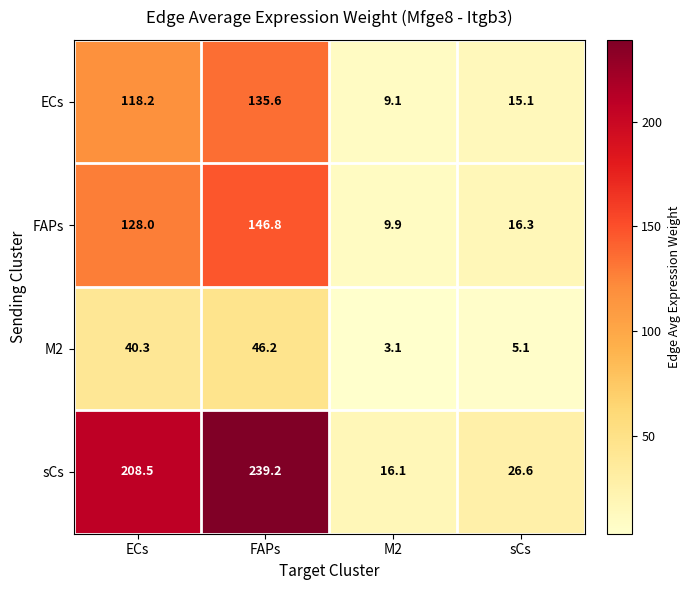

Rank the series at sCs from highest to lowest value.

sCs, FAPs, ECs, M2